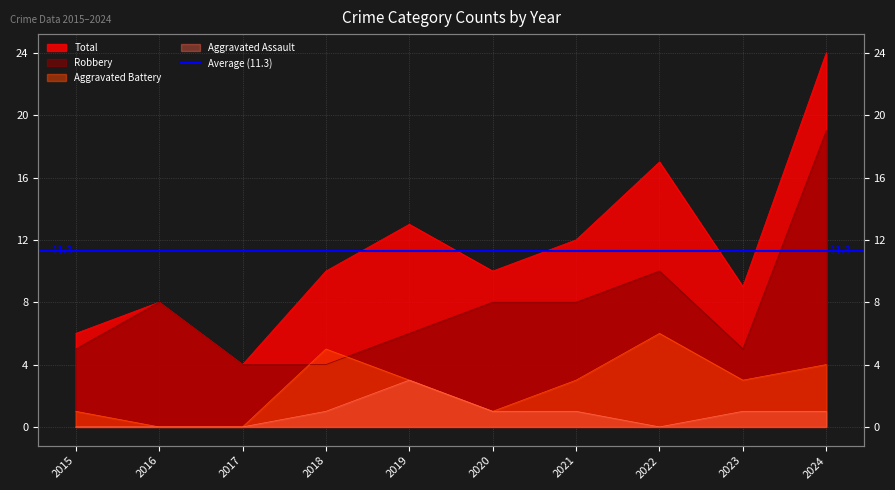

Reading left to right, extract all data points from this chart.

Aggravated Assault: 2015=0	2016=0	2017=0	2018=1	2019=3	2020=1	2021=1	2022=0	2023=1	2024=1
Aggravated Battery: 2015=1	2016=0	2017=0	2018=5	2019=3	2020=1	2021=3	2022=6	2023=3	2024=4
Robbery: 2015=5	2016=8	2017=4	2018=4	2019=6	2020=8	2021=8	2022=10	2023=5	2024=19
Total: 2015=6	2016=8	2017=4	2018=10	2019=13	2020=10	2021=12	2022=17	2023=9	2024=24